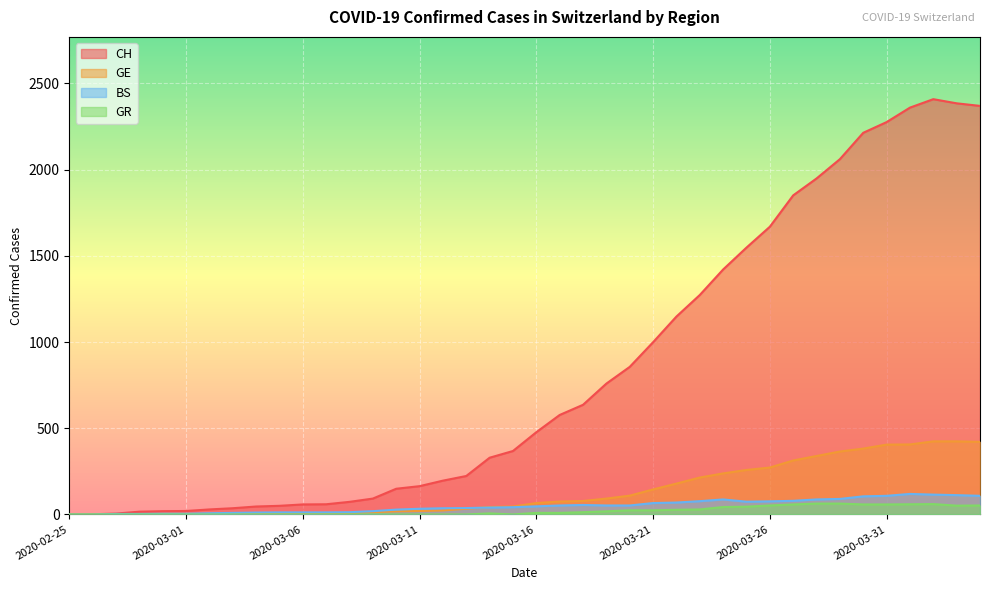

What is the difference between the BS values at 2020-03-23 and 2020-03-22?

8